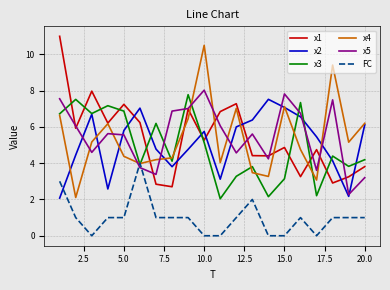

What is the maximum value shown in the chart?

11.0